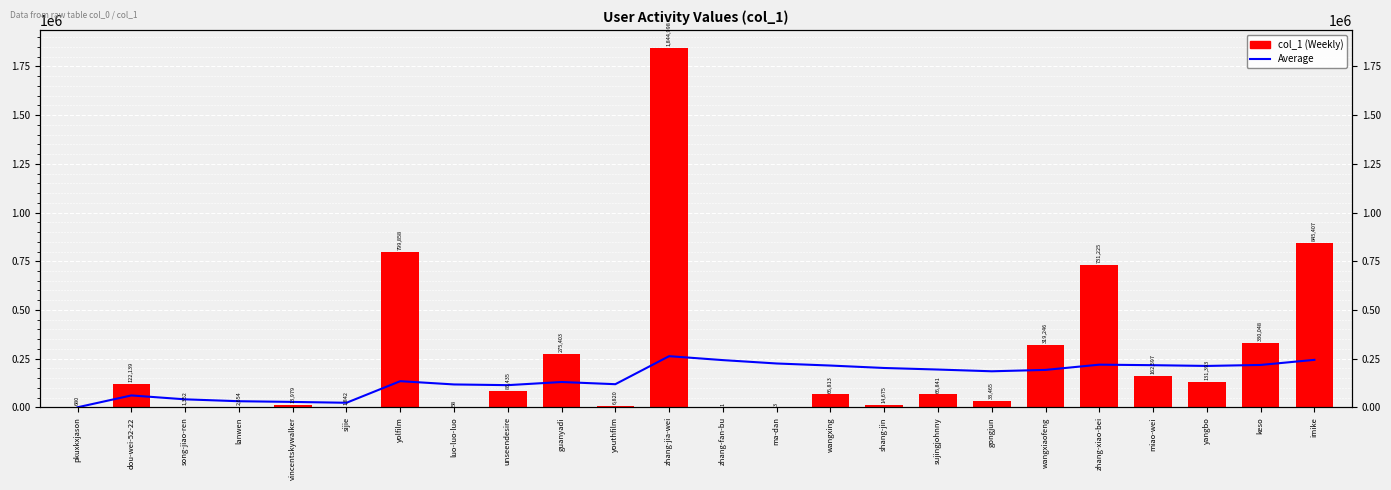

What is the sum of the col_1 values at imike and zhang-jia-wei?

2690405.0